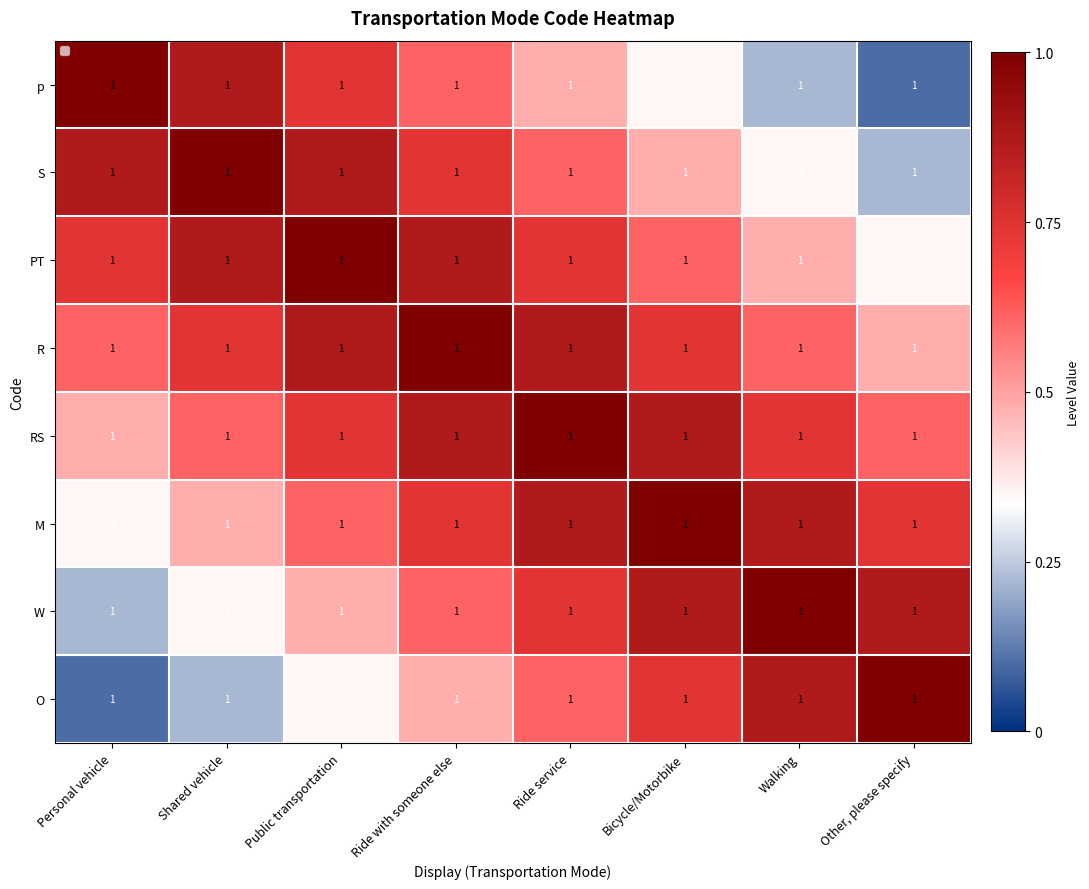

What is the sum of the W values at Personal vehicle and Ride with someone else?

0.8